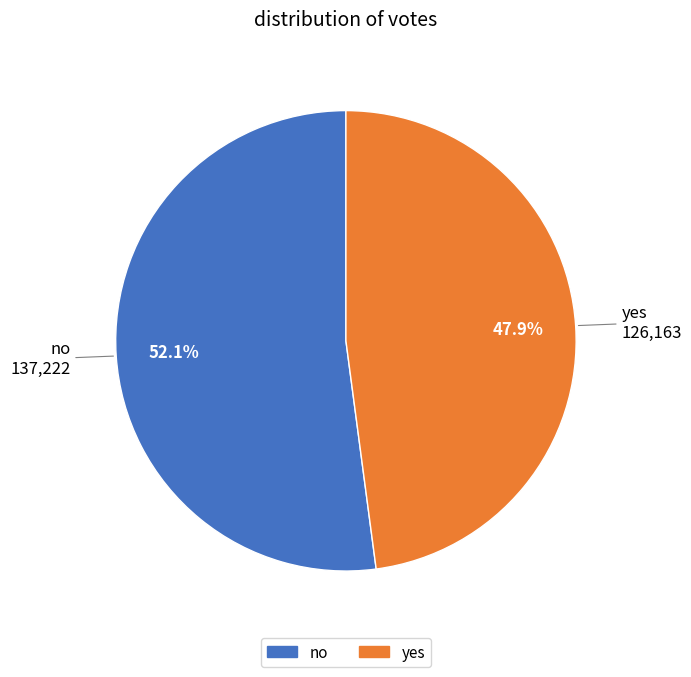

What percentage is the yes slice, to the nearest percent?

48%